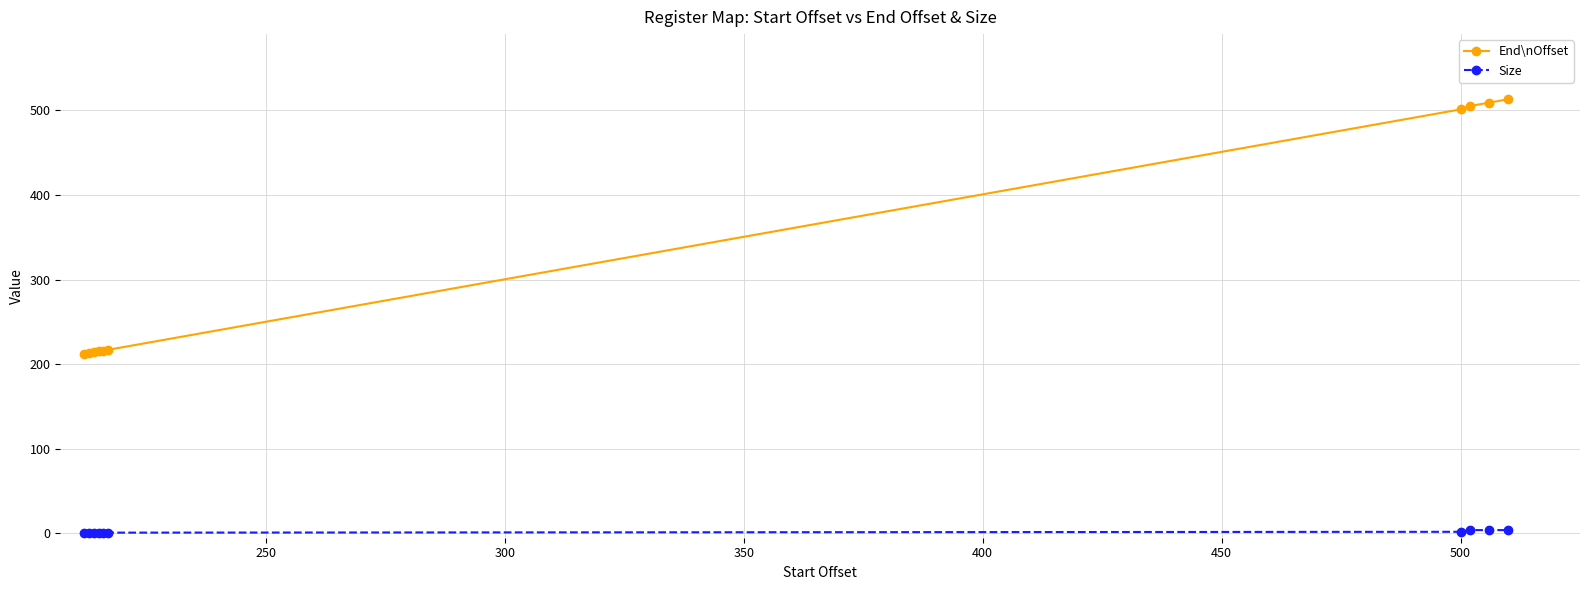

True or false: End\nOffset and Size cross at least once.

False